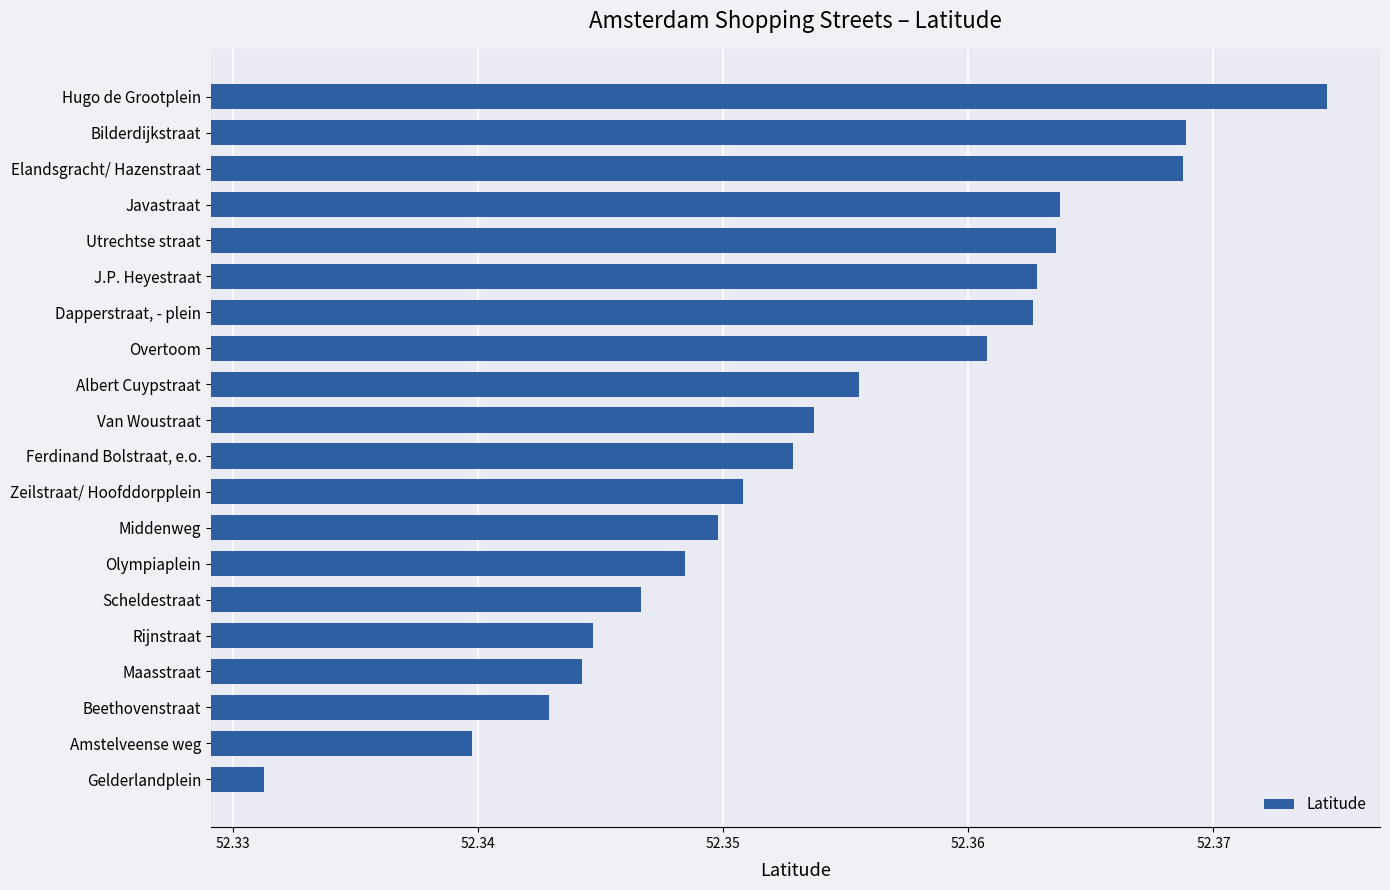

At which category does the chart reach its peak across all series?

Hugo de Grootplein